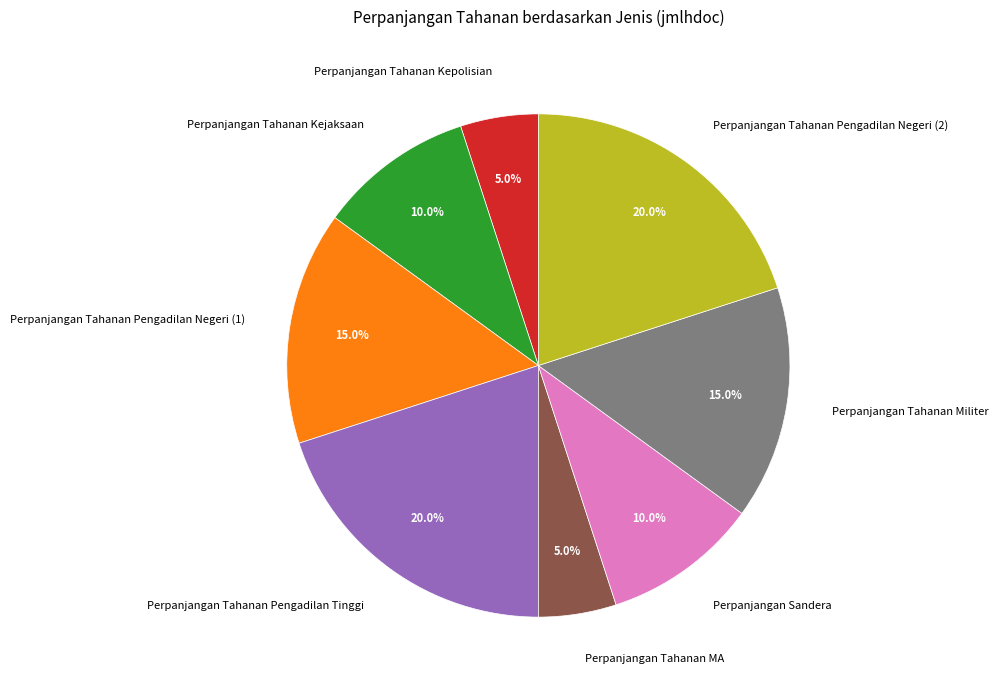

Combined, what portion of the pie is Perpanjangan Tahanan MA and Perpanjangan Tahanan Kepolisian?

10.0%